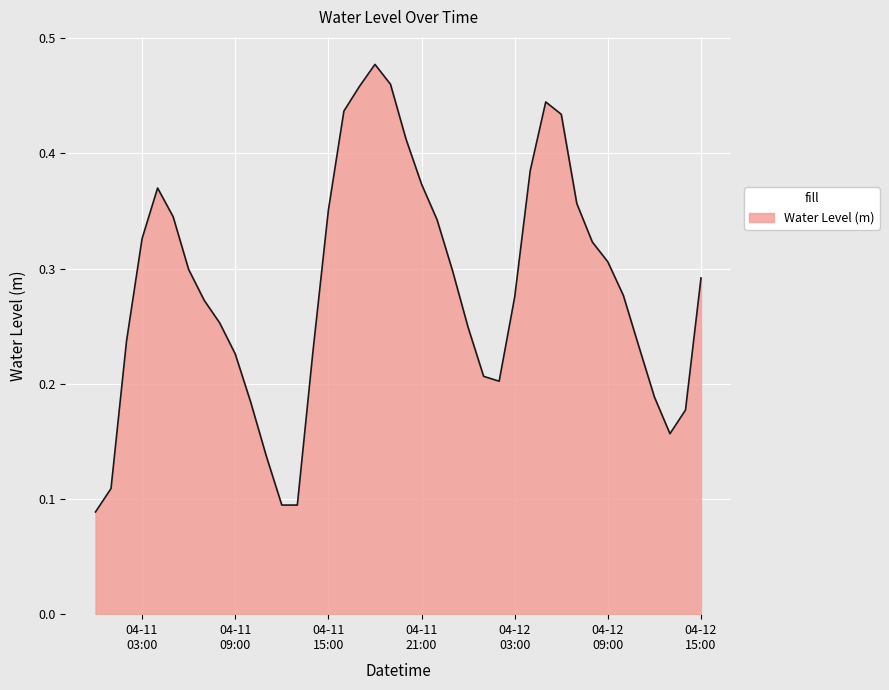

Does the chart display data point markers on the line(s)?

No